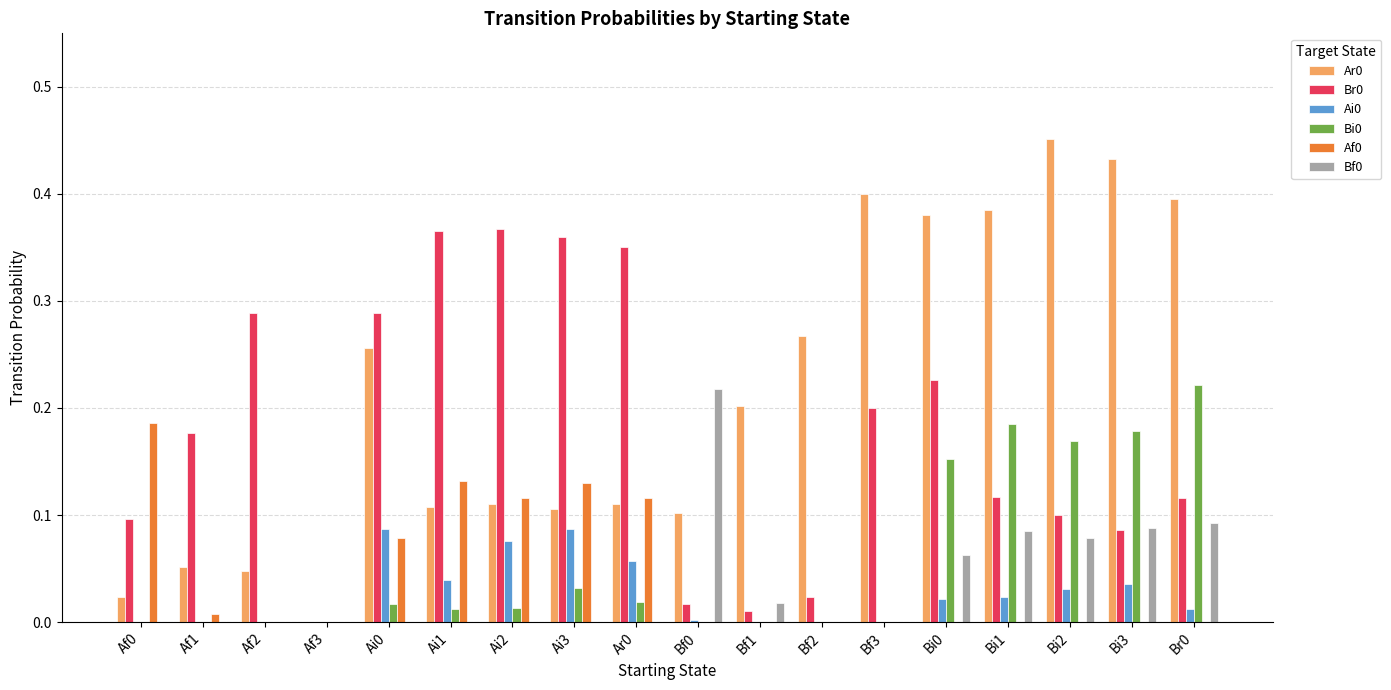

The Br0 series shows 0.2 at Br0. True or false?

False